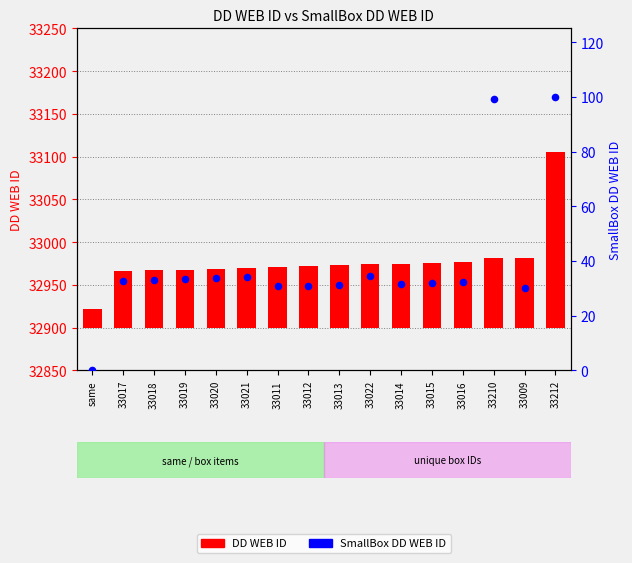

What are all the series names shown in the legend?

DD WEB ID, SmallBox DD WEB ID